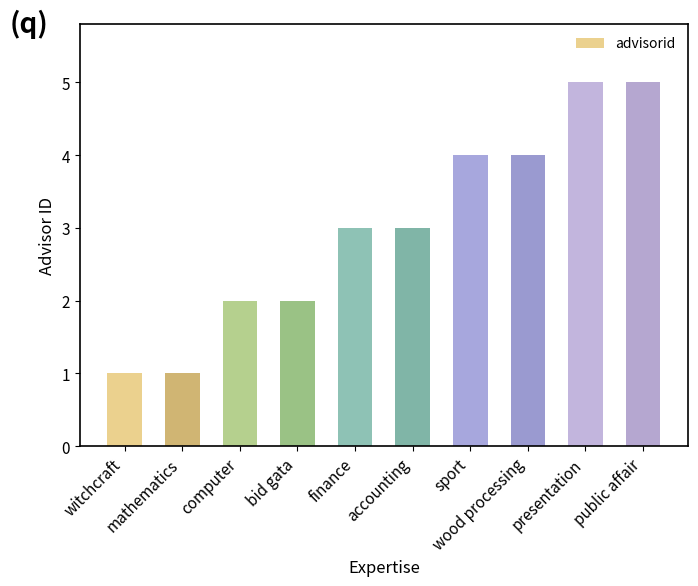

The value at public affair is 5. True or false?

True